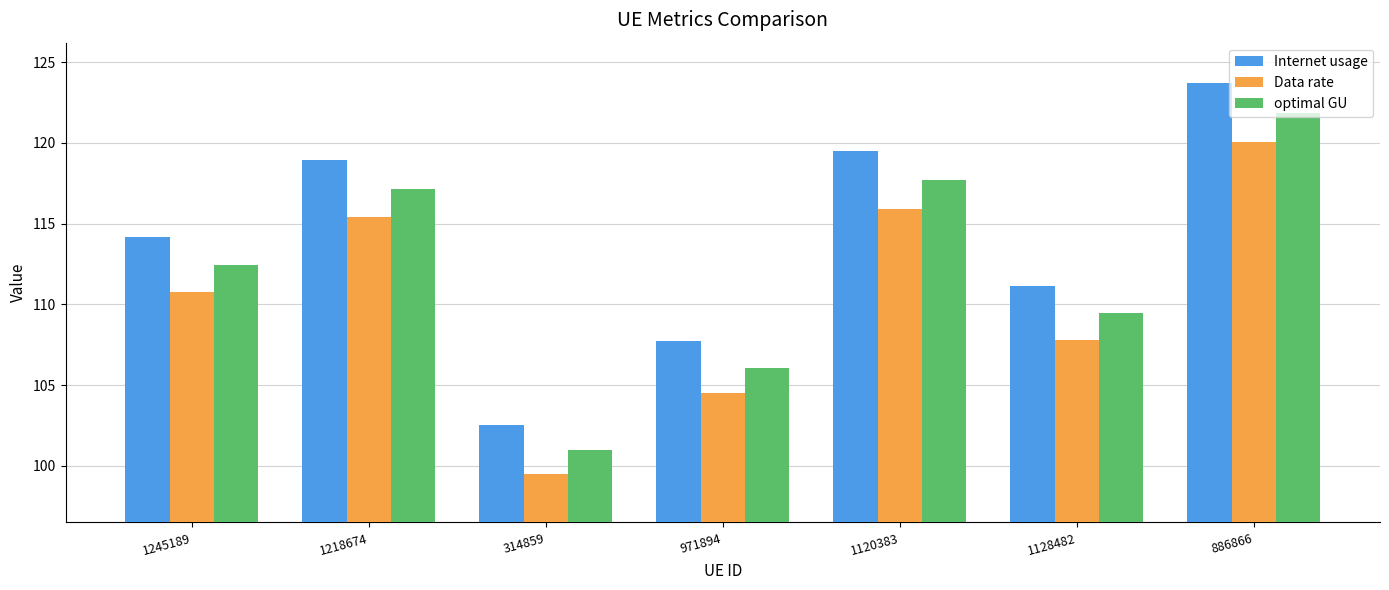

List the labels in order of Internet usage value, largest first.

886866, 1120383, 1218674, 1245189, 1128482, 971894, 314859